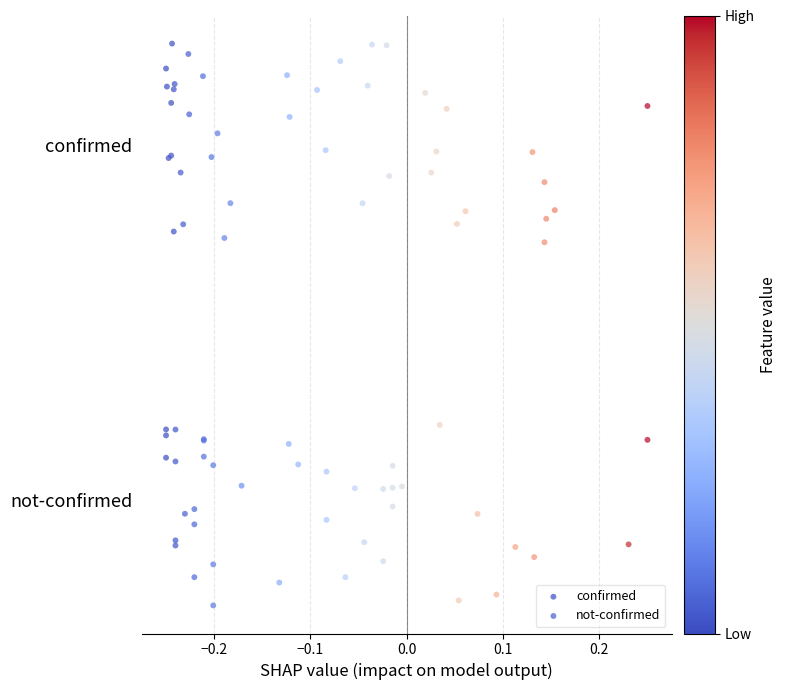

What are all the series names shown in the legend?

confirmed, not-confirmed